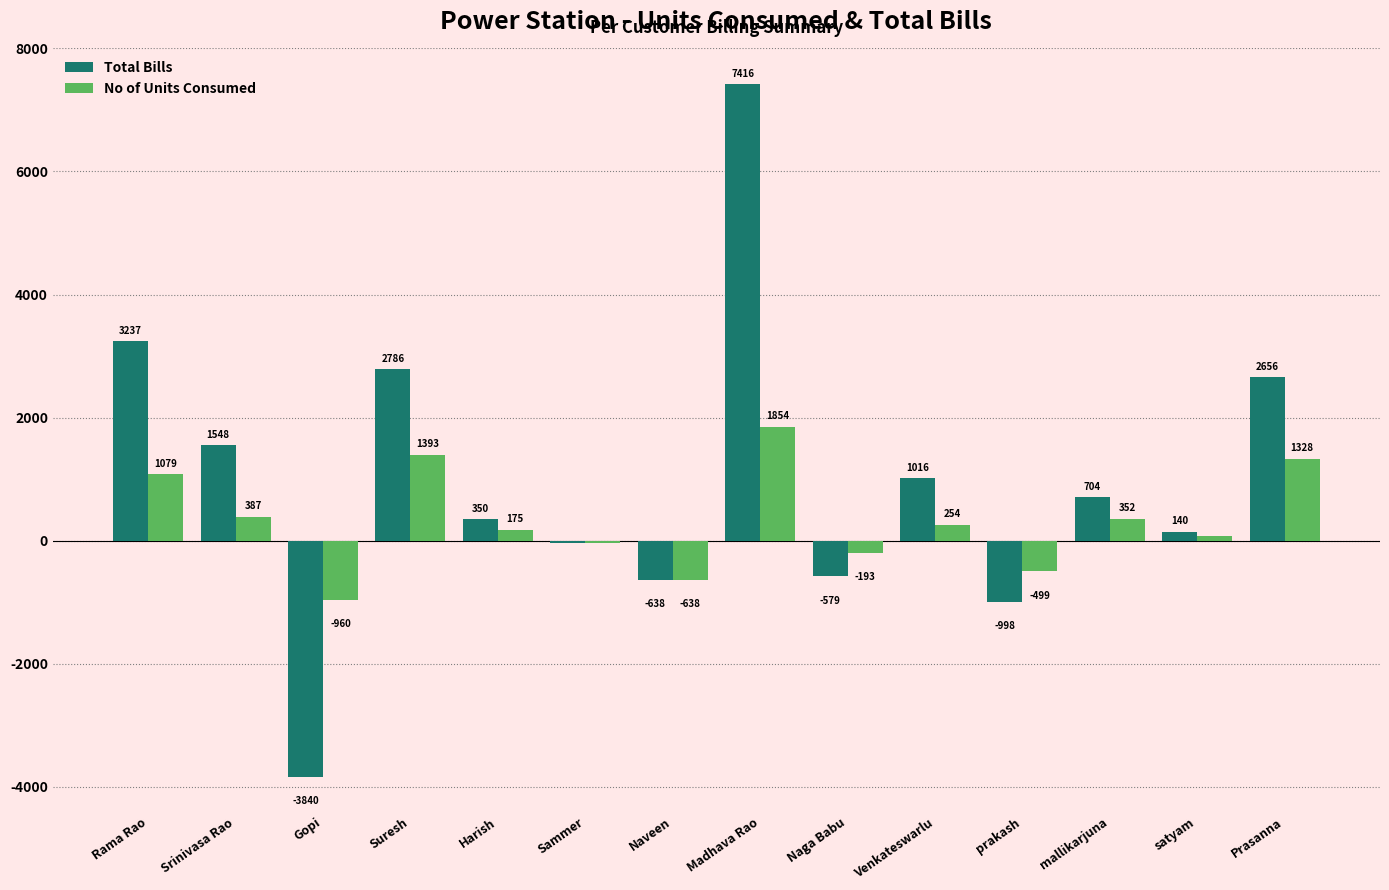

How many groups of bars are there?

14